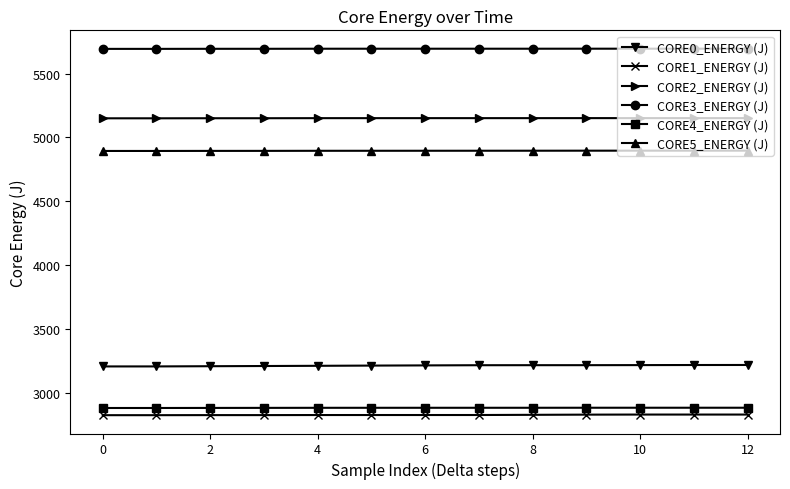

What is the difference between the maximum and second lowest values in the CORE3_ENERGY (J) series?

1.7